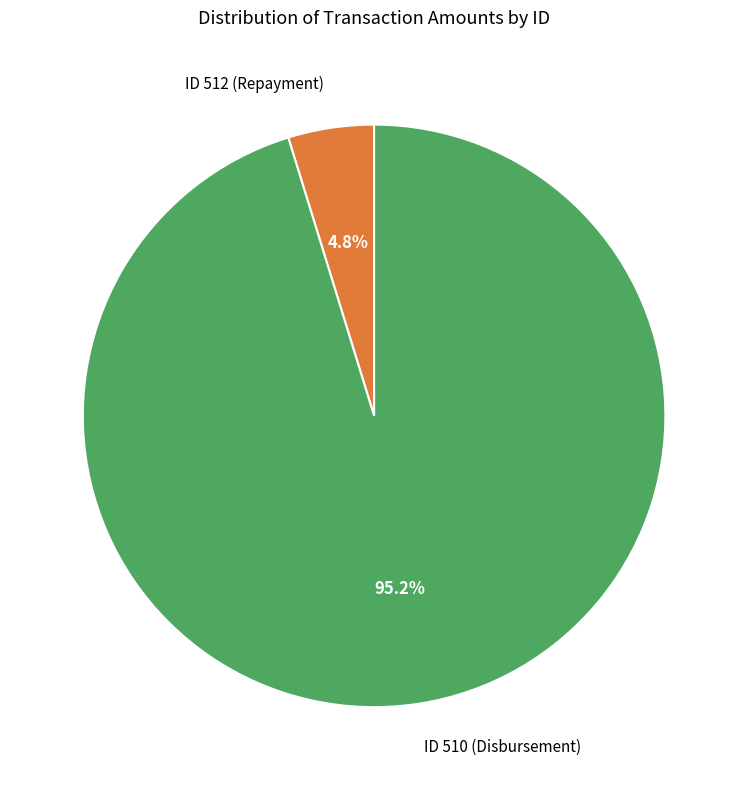

Count the number of slices in the pie.

2